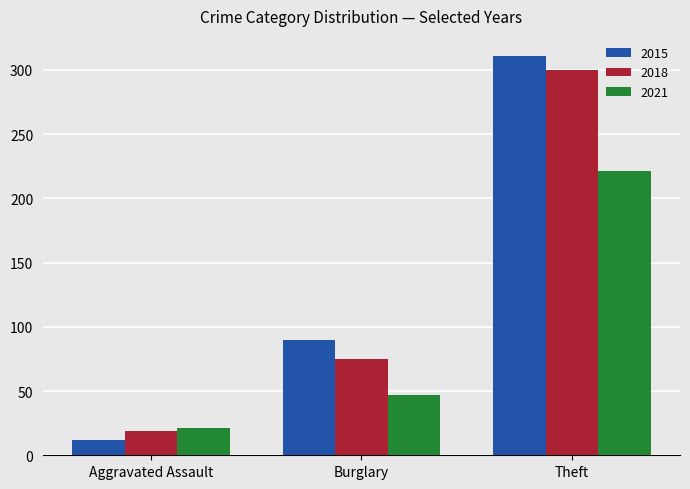

At how many categories does at least one series exceed 199?

1